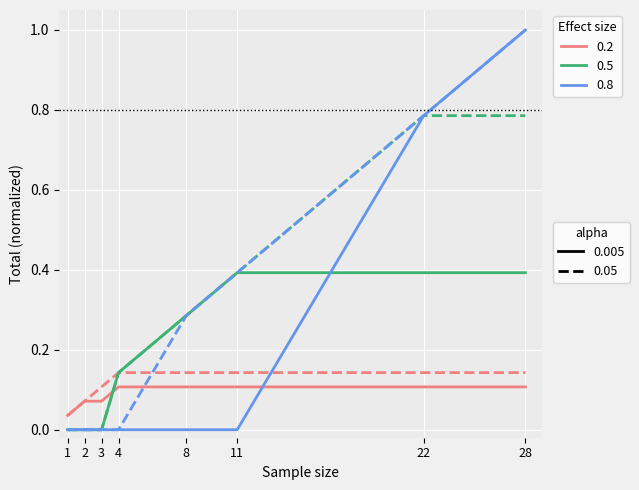

At which category is the sum across all series the highest?

28